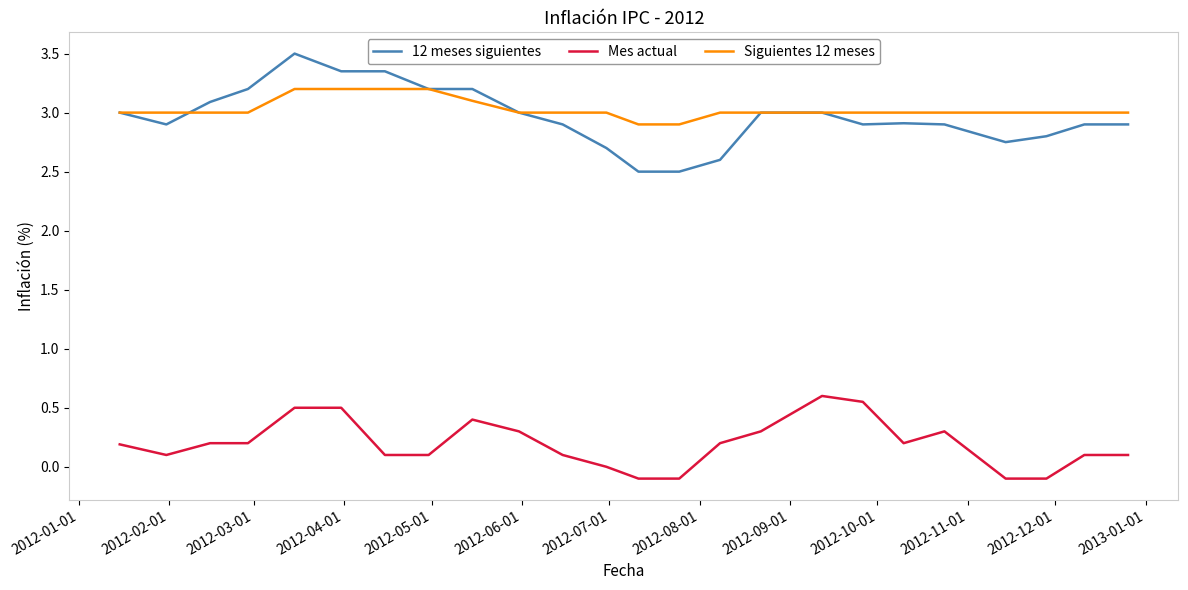

What is the greatest value displayed?

3.5